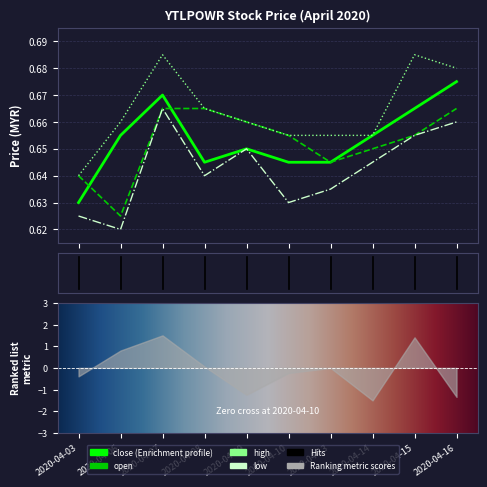

Reading left to right, transcribe all the data shown in this chart.

open: 0.6	0.6	0.7	0.7	0.7	0.7	0.6	0.7	0.7	0.7
high: 0.6	0.7	0.7	0.7	0.7	0.7	0.7	0.7	0.7	0.7
low: 0.6	0.6	0.7	0.6	0.7	0.6	0.6	0.6	0.7	0.7
close: 0.6	0.7	0.7	0.6	0.7	0.6	0.6	0.7	0.7	0.7